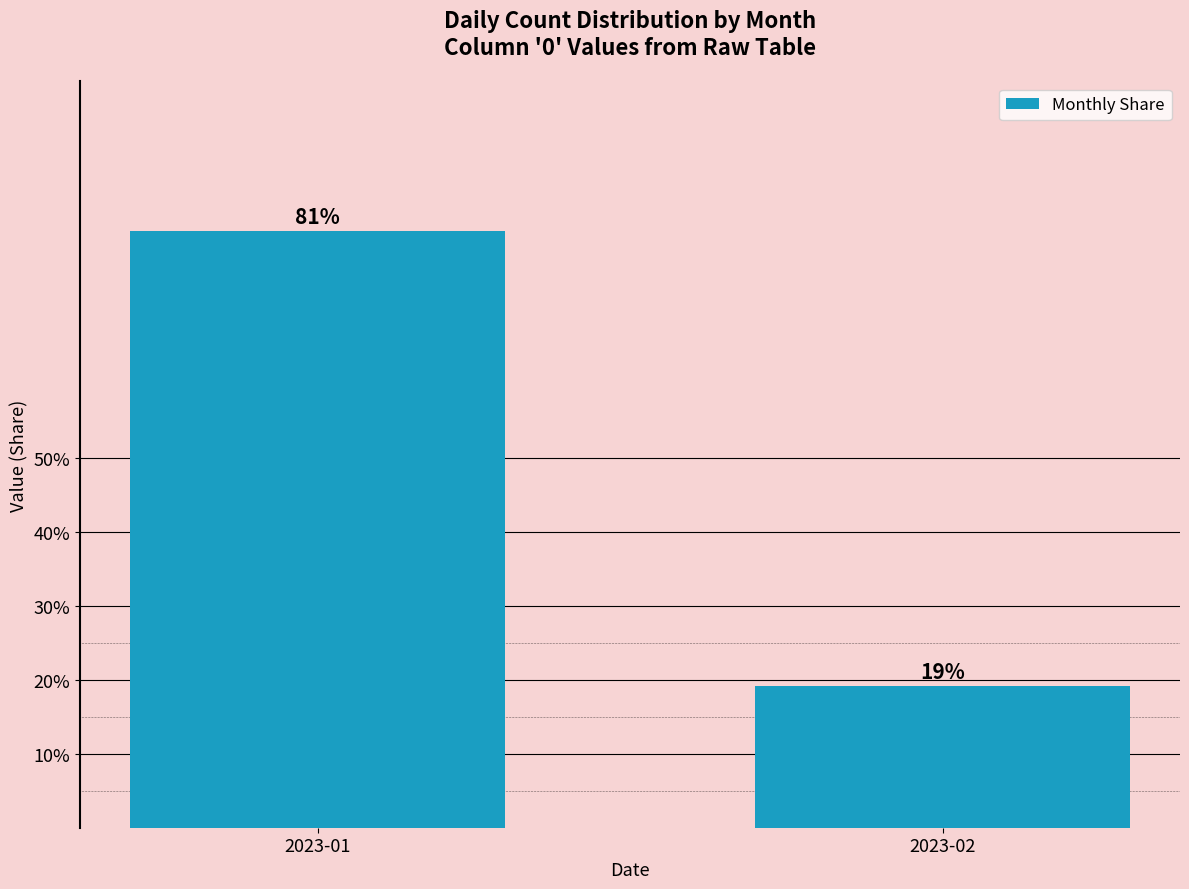

Count the values in the range 0 to 1.

2